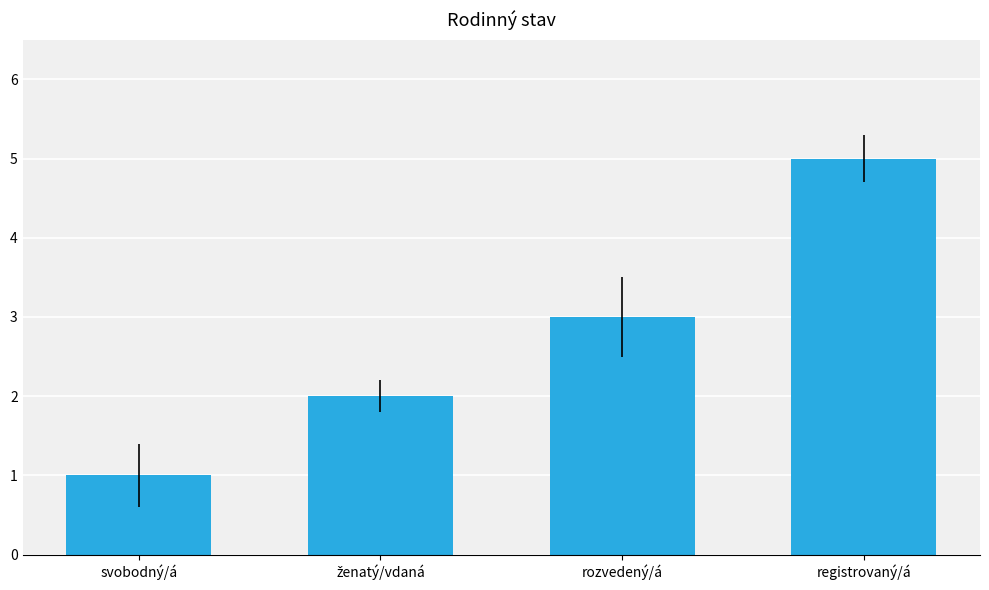

Reading left to right, list all the values displayed in this chart.

1	2	3	5